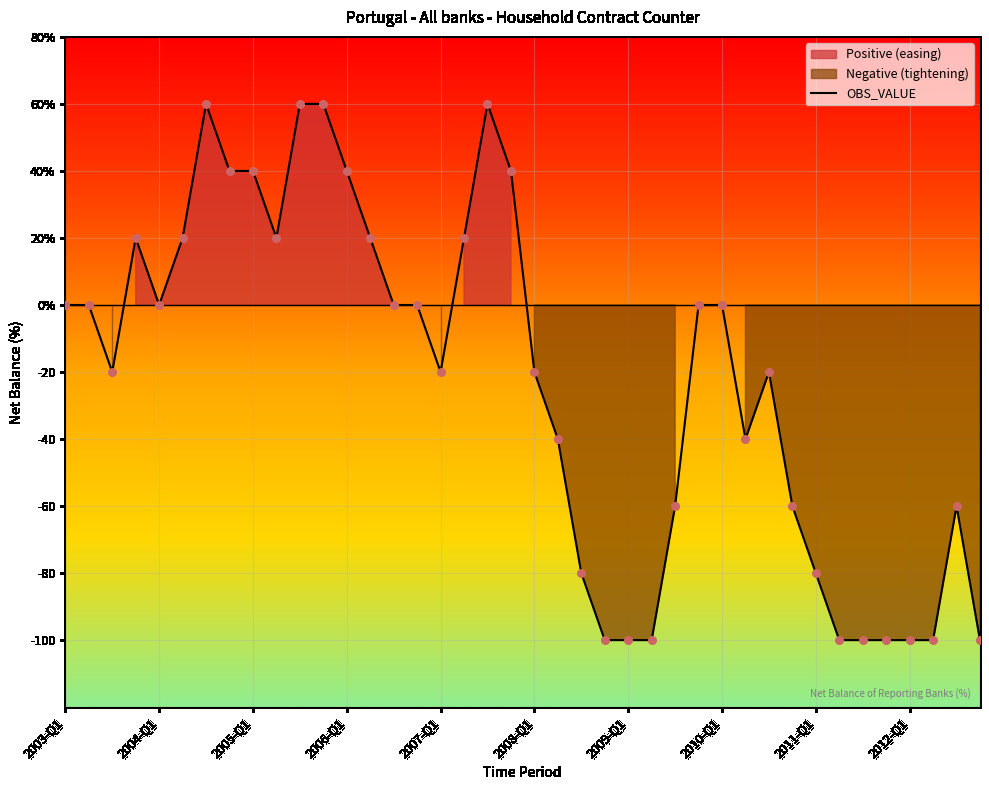

What is the change in value from 2008-Q3 to 2010-Q4?

+20